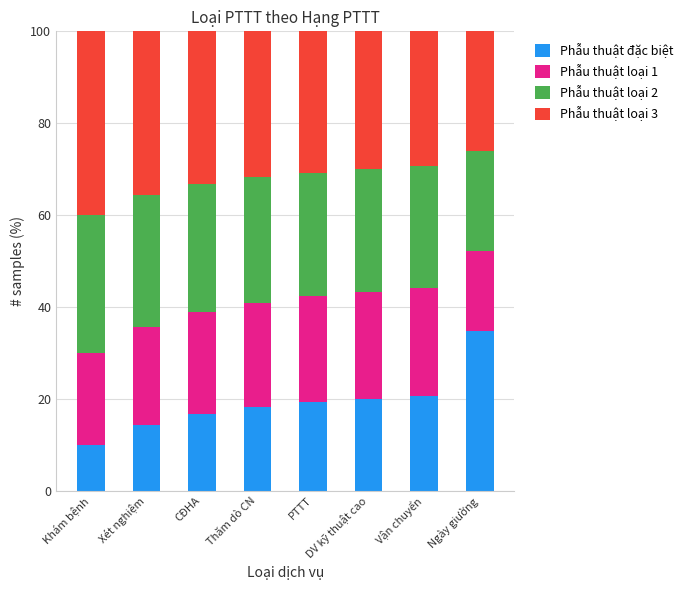

What is the difference between the maximum and minimum values in the Phẫu thuật đặc biệt series?

24.8